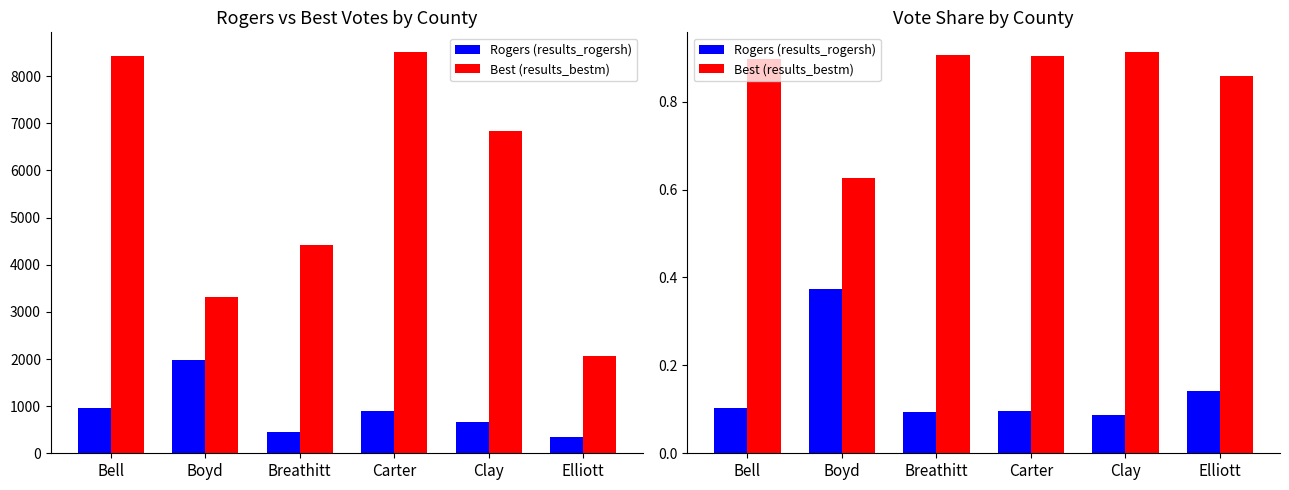

What is the average value of the Rogers (results_rogersh) series?

0.1